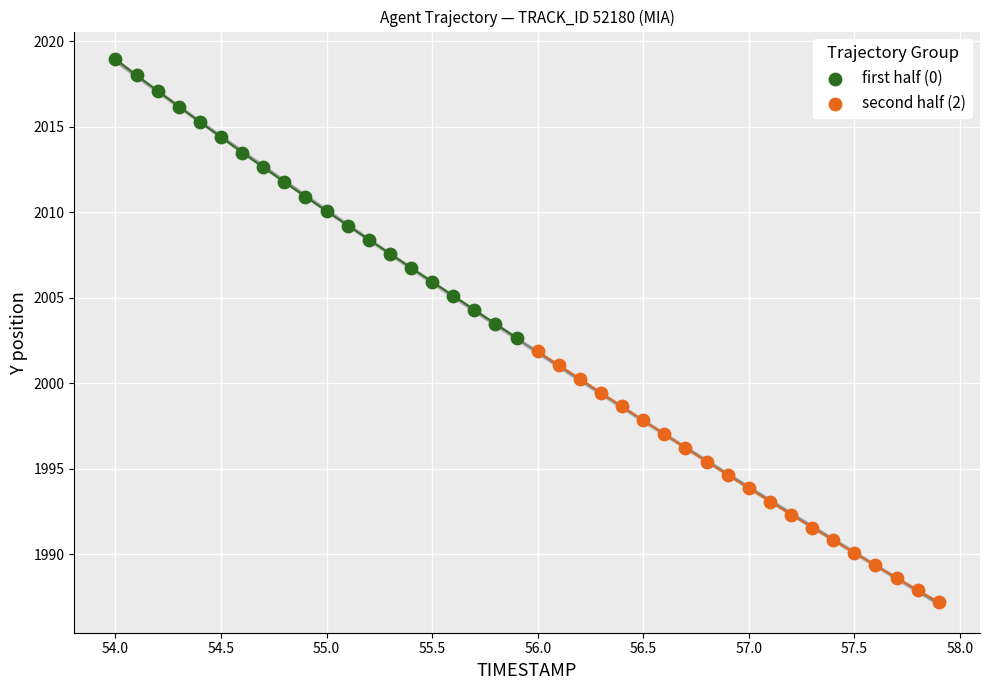

Which series contains the highest Y value?

first half (0)